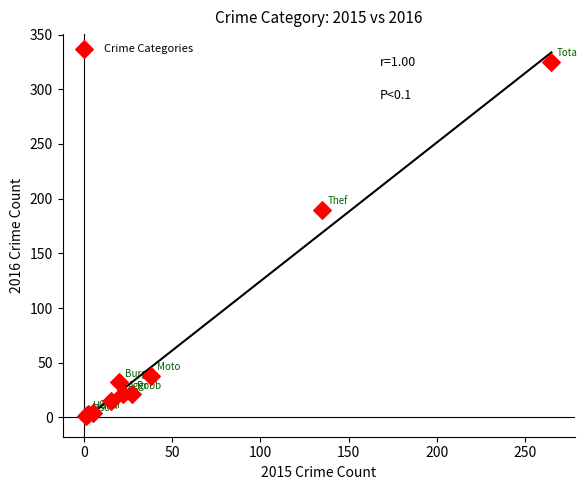

What Y value in the scatter plot is closest to 163?

190